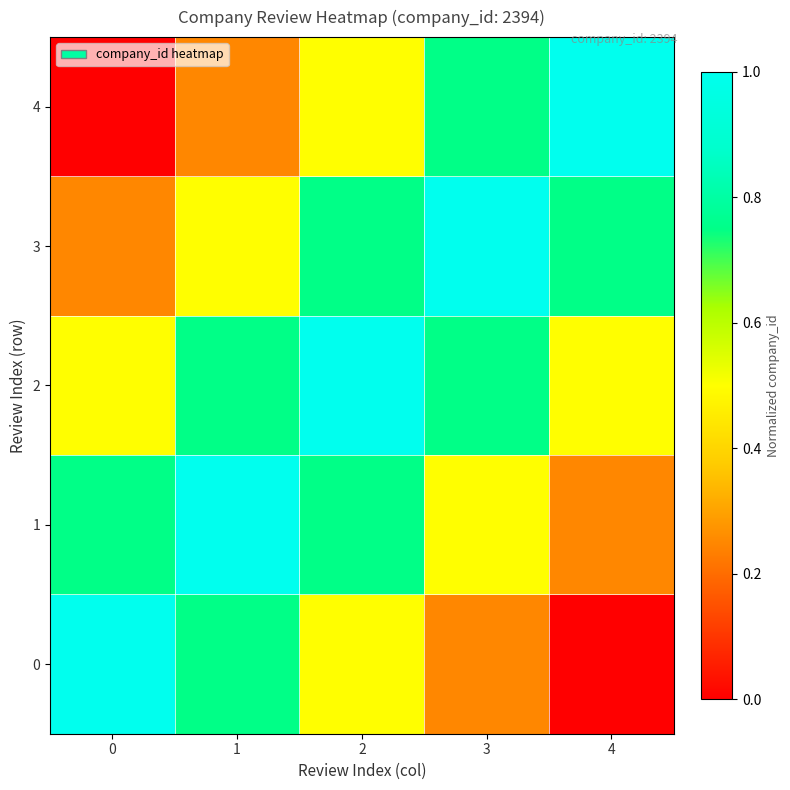

Between 2 and 4, which is larger?

2